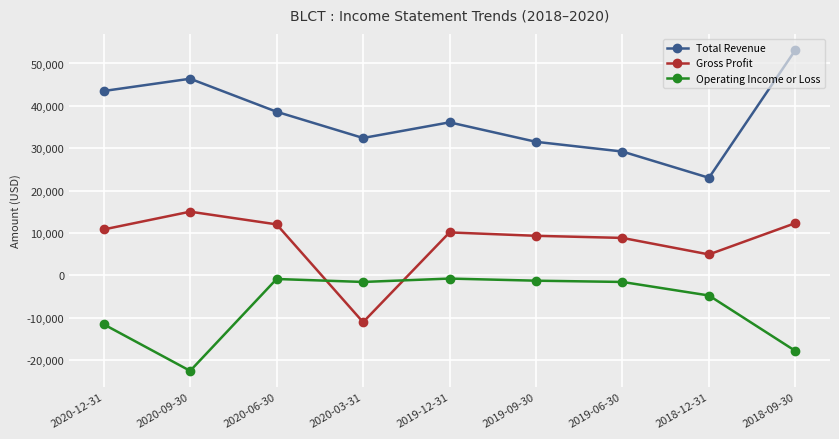

How many values in the Operating Income or Loss series are below -1600?

4